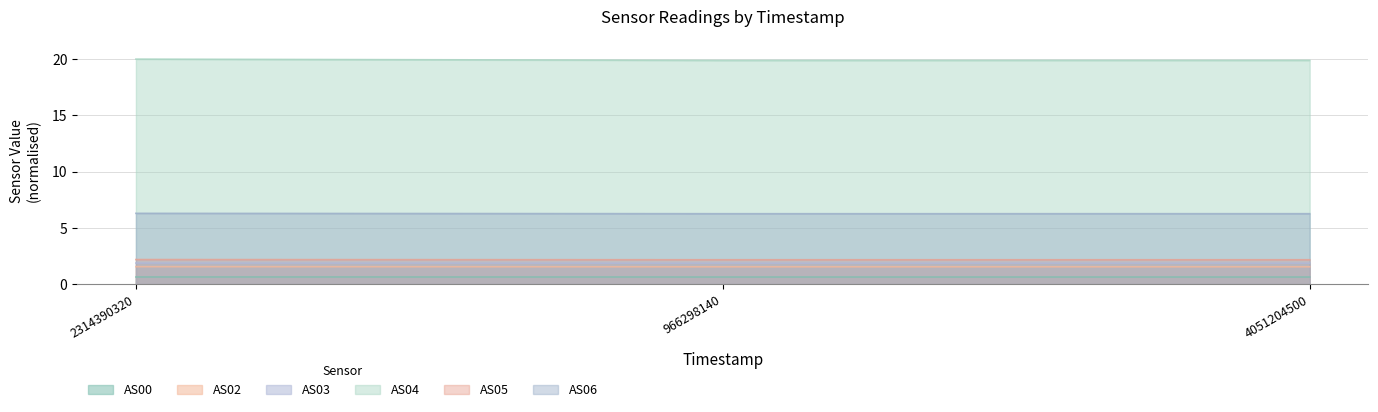

How many lines are shown in the chart?

6